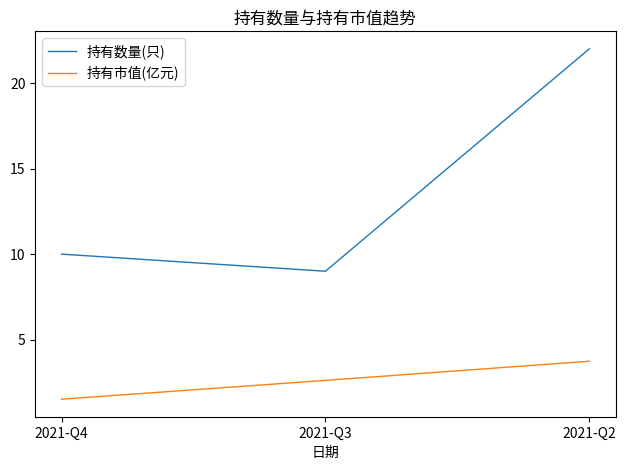

How many 持有市值(亿元) values are between 1 and 3?

2